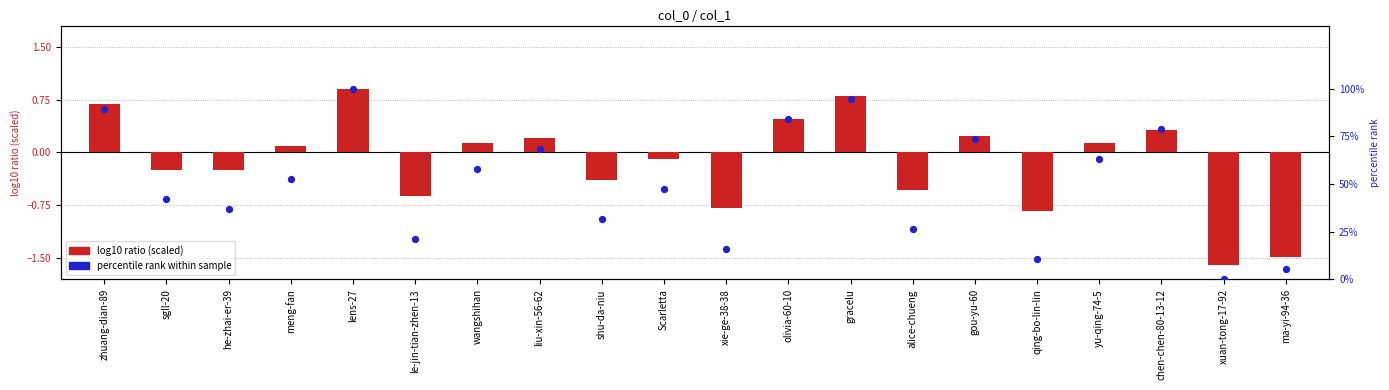

Between gou-yu-60 and xuan-tong-17-92, which is larger?

gou-yu-60